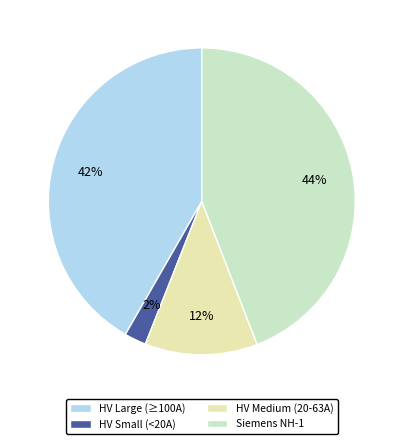

Approximately how many times larger is the value at HV Medium (20-63A) compared to Siemens NH-1?

0.3